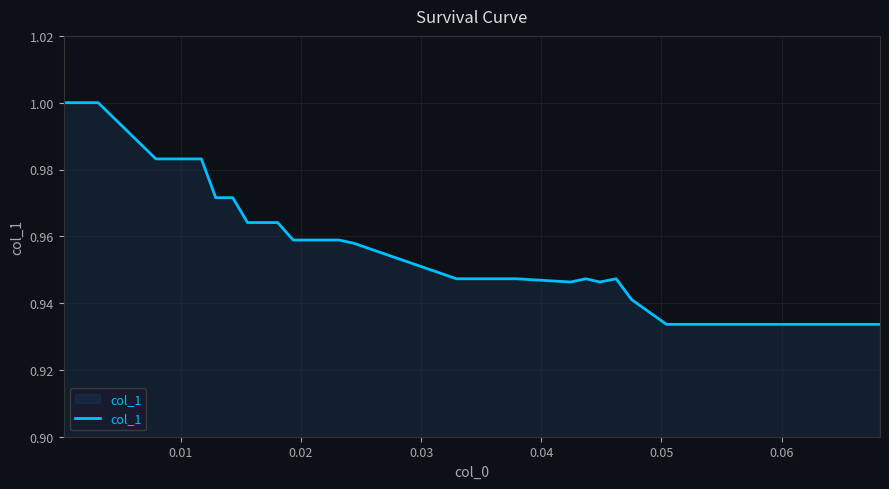

What is the value of the 33rd point from the left?

0.9